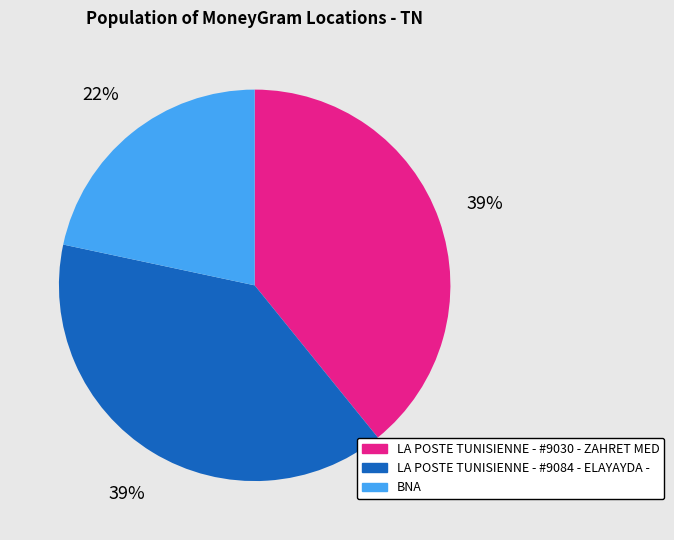

What is the ratio of the value at LA POSTE TUNISIENNE - #9030 - ZAHRET MED to the value at BNA?

1.8